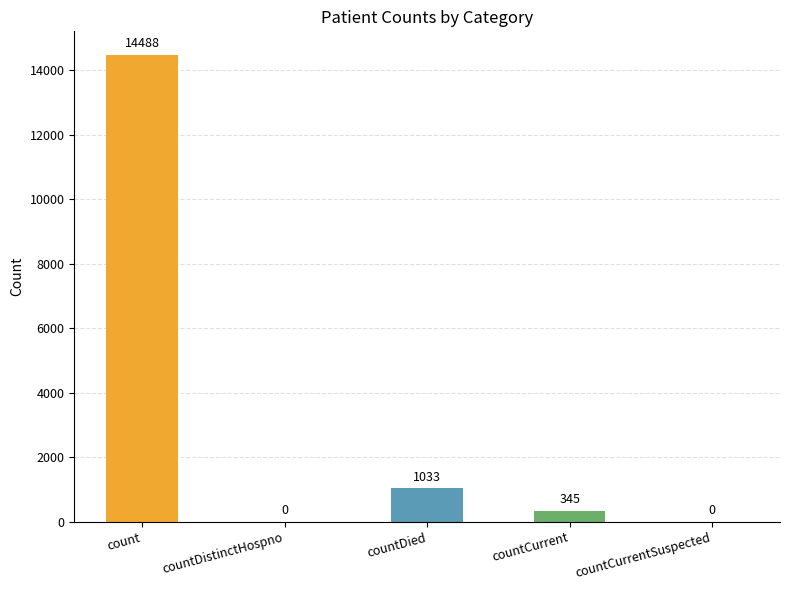

Where is the data nearest to the value 7244?

countDied